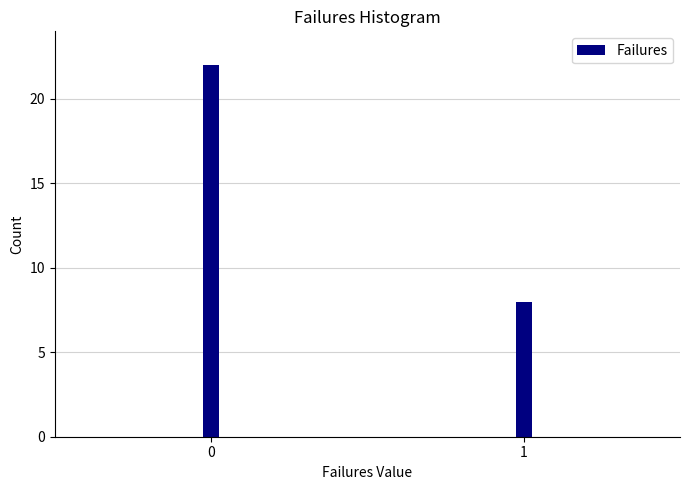

Reading left to right, list all the values displayed in this chart.

0=22	1=8